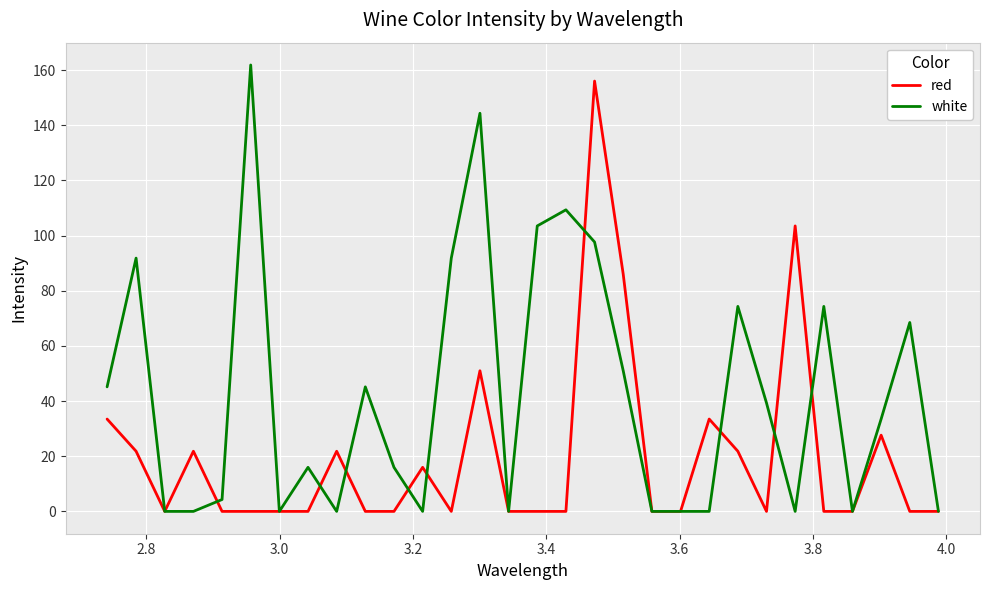

List the series in order of their overall mean, highest first.

white, red